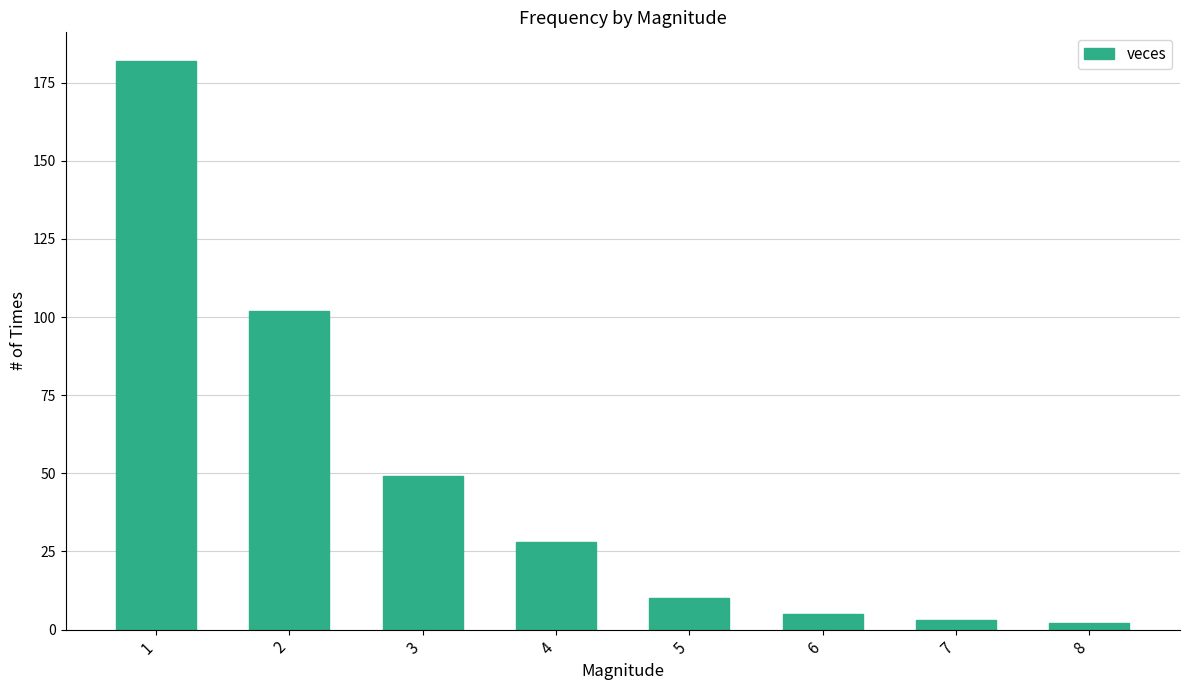

Which has a higher value, 8 or 3?

3